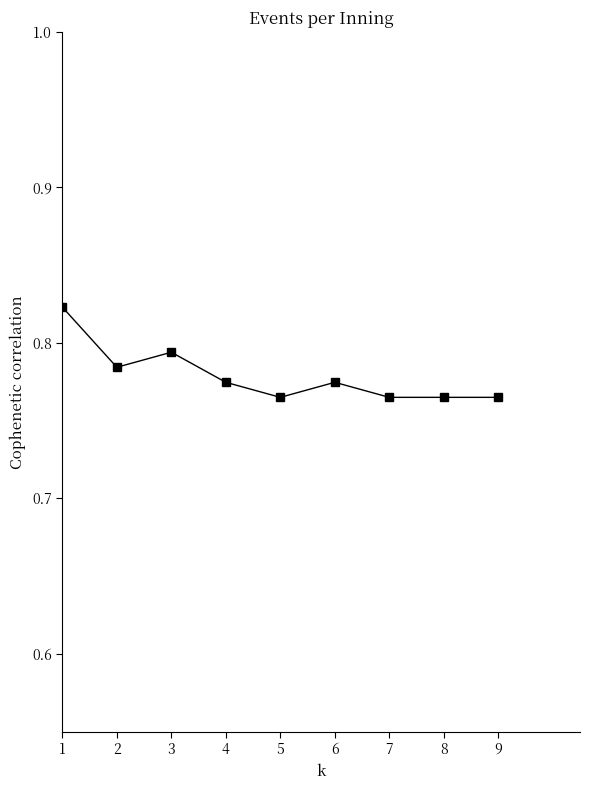

Which category has the highest value across all series?

1